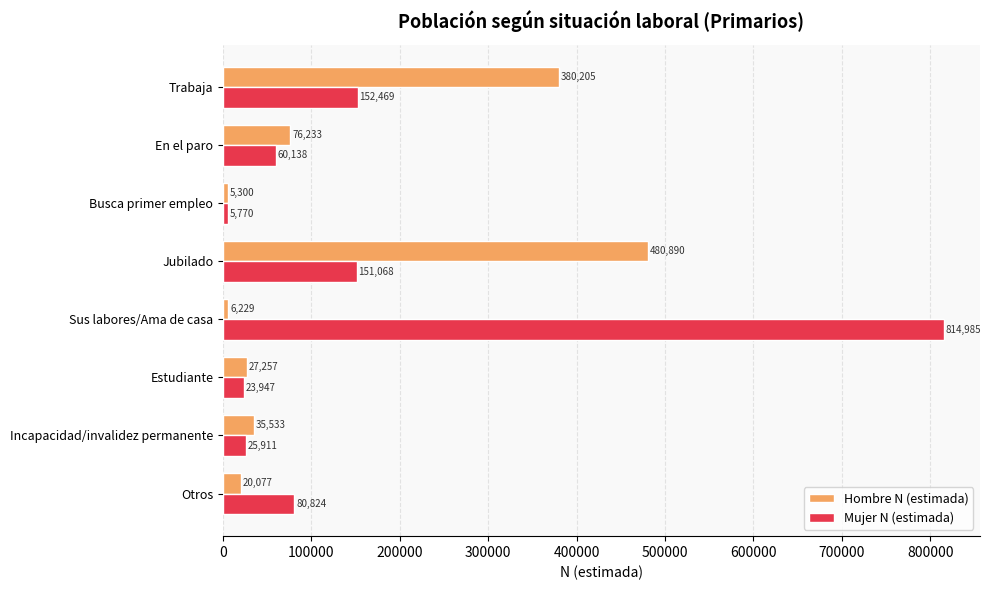

Which series has the largest total across all categories?

Mujer N (estimada)